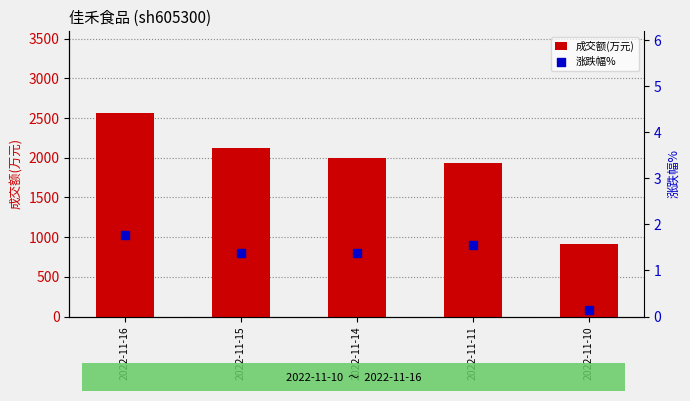

At how many categories does at least one series exceed 244?

5